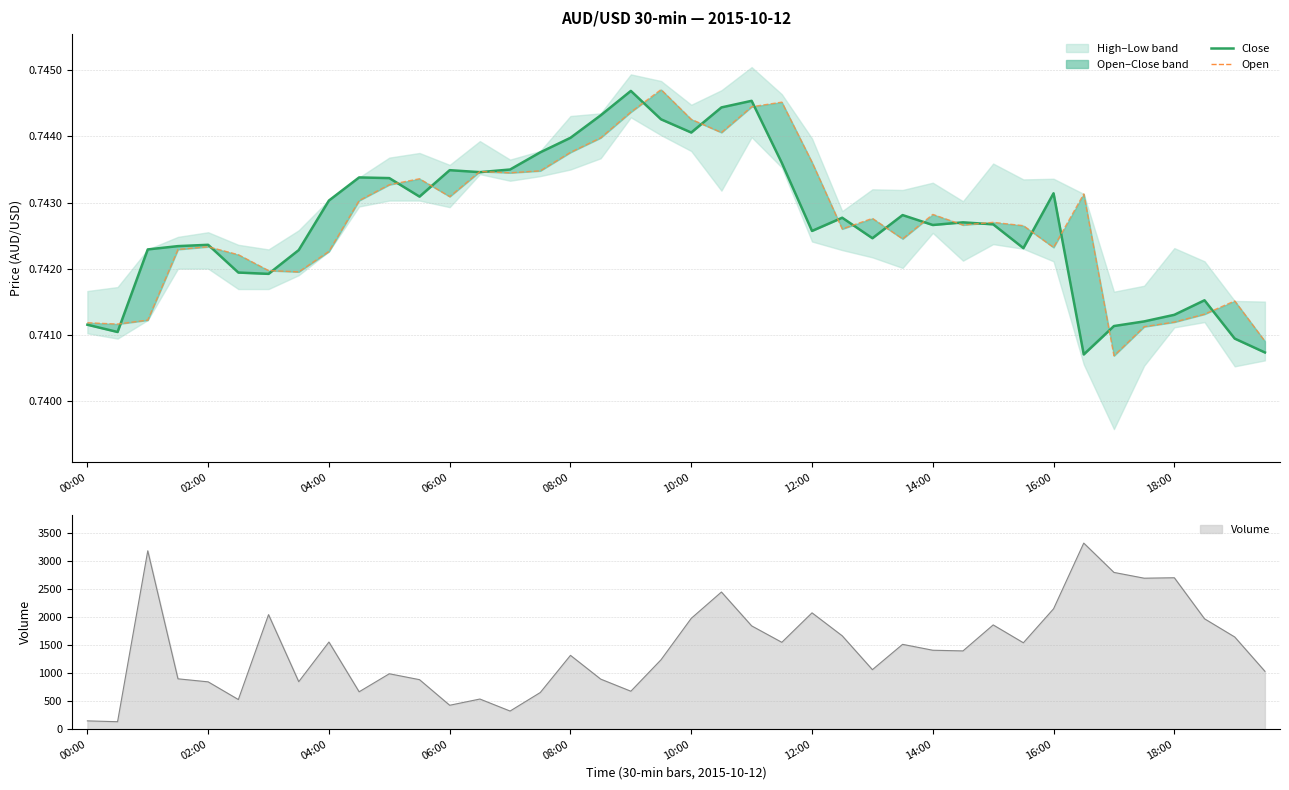

What is the average value of the open series?

0.7